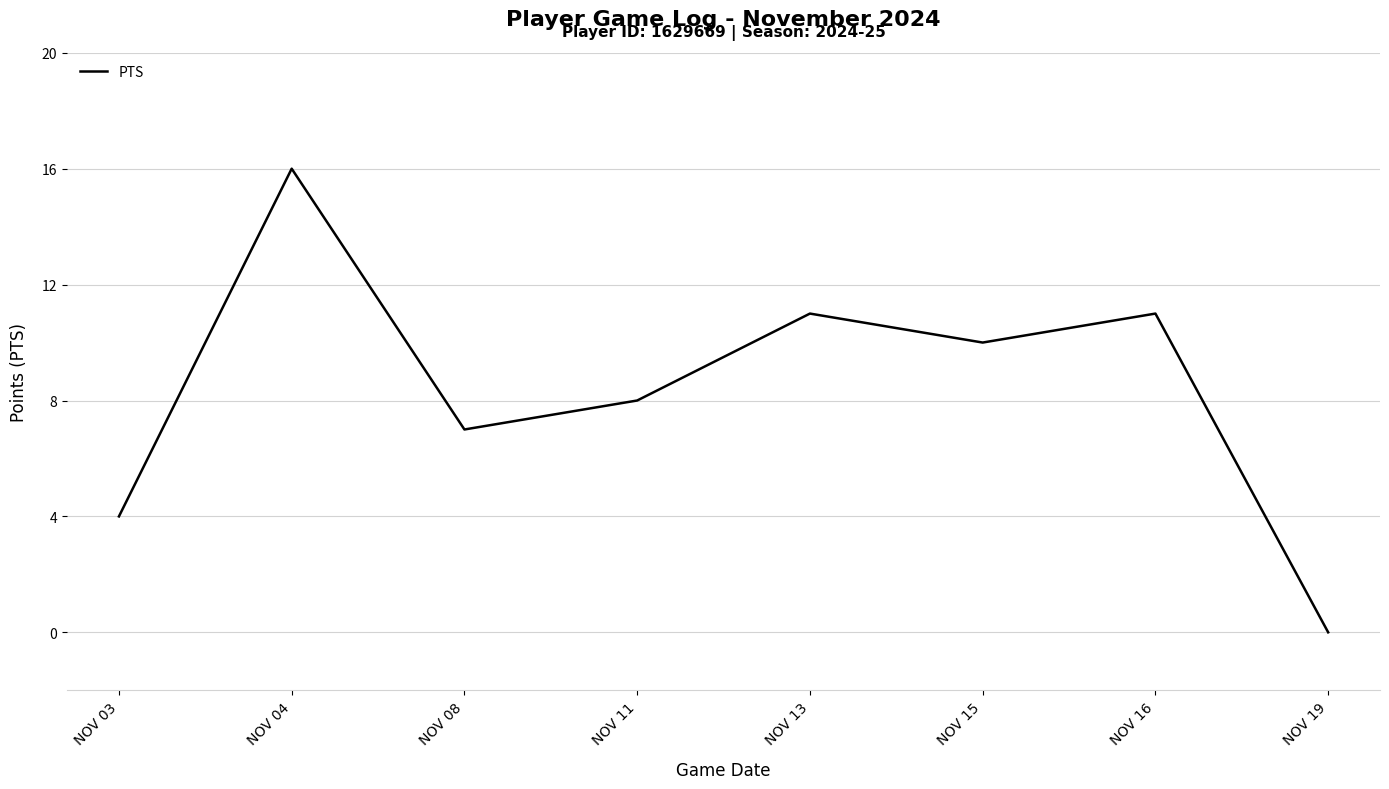

Does the chart have visible grid lines?

Yes